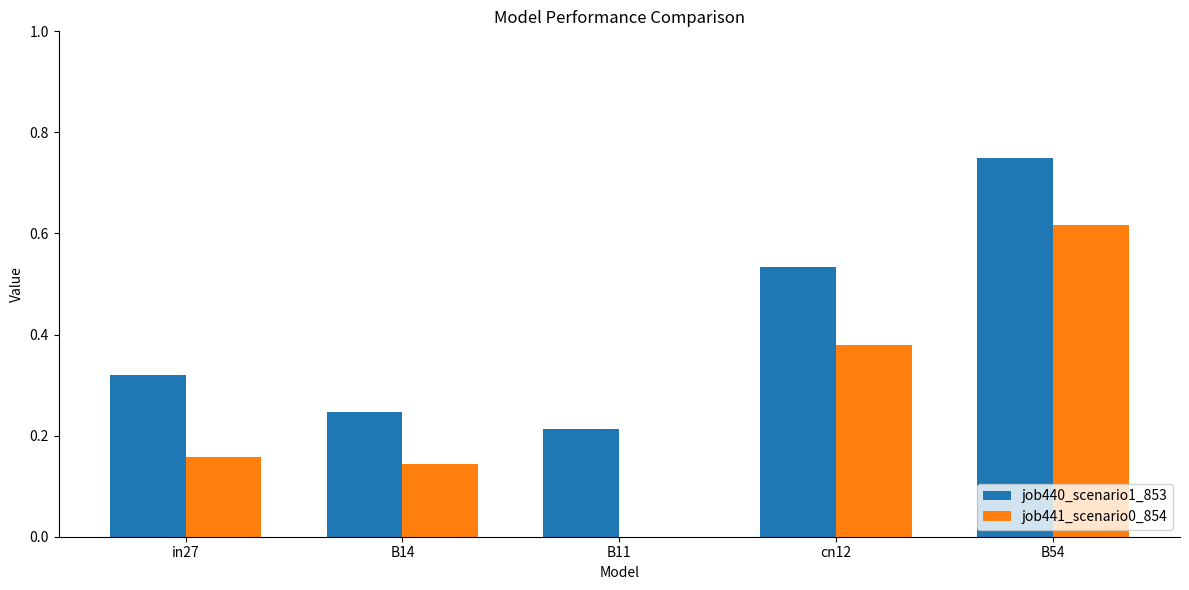

The value of job440_scenario1_853 at B11 is 0.1. True or false?

False